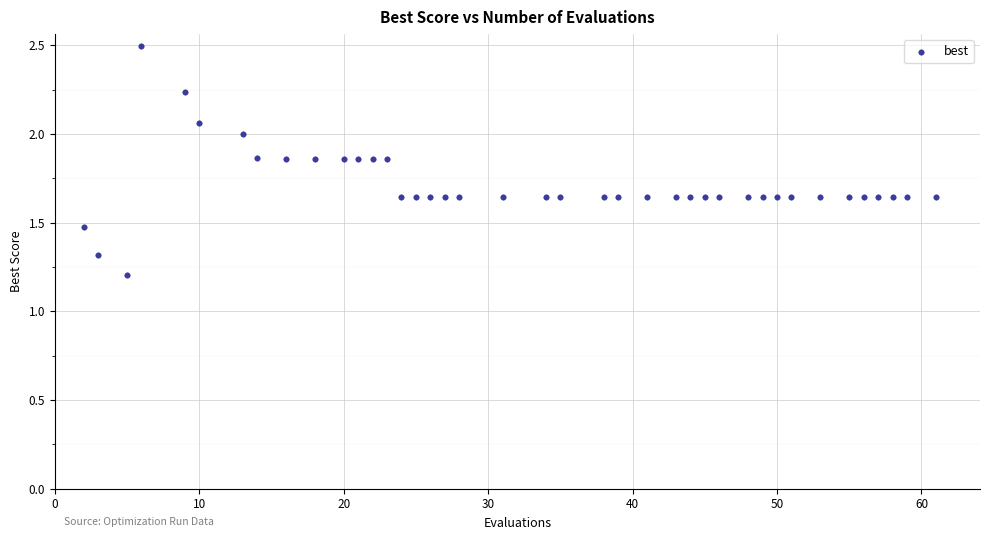

What Y value in the scatter plot is closest to 1?

1.2